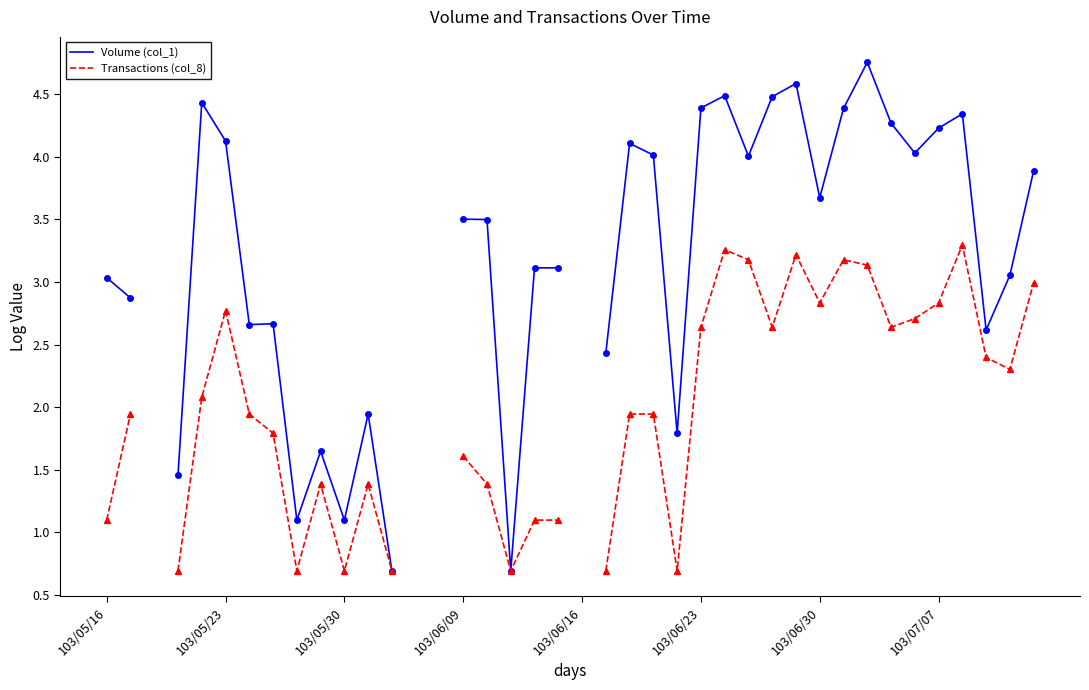

True or false: Volume (col_1) has more than 2 points higher than both neighbors.

True